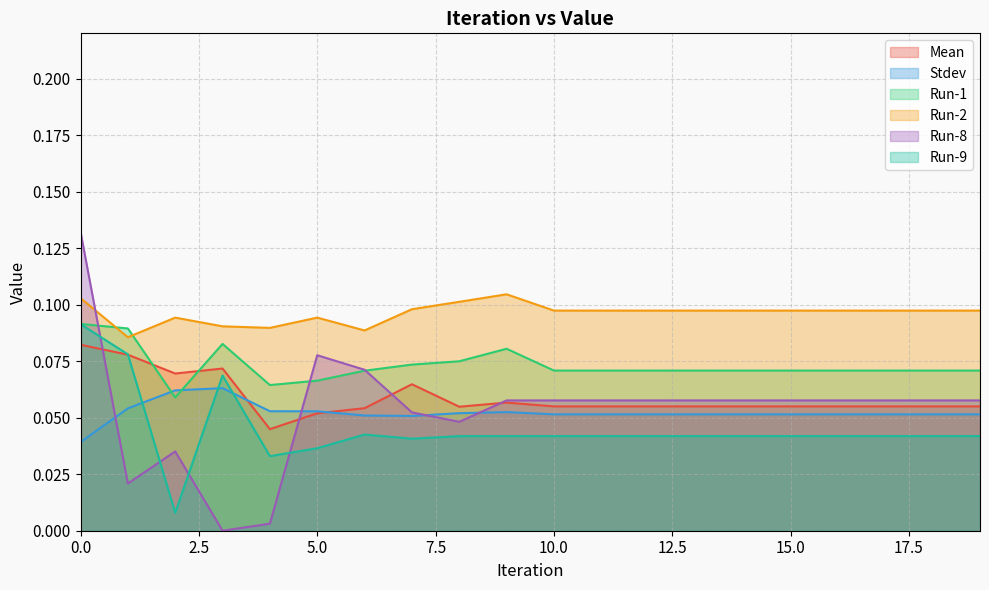

List the labels in order of Stdev value, largest first.

3, 2, 1, 4, 5, 9, 8, 11, 12, 13, 14, 15, 16, 17, 18, 19, 10, 6, 7, 0